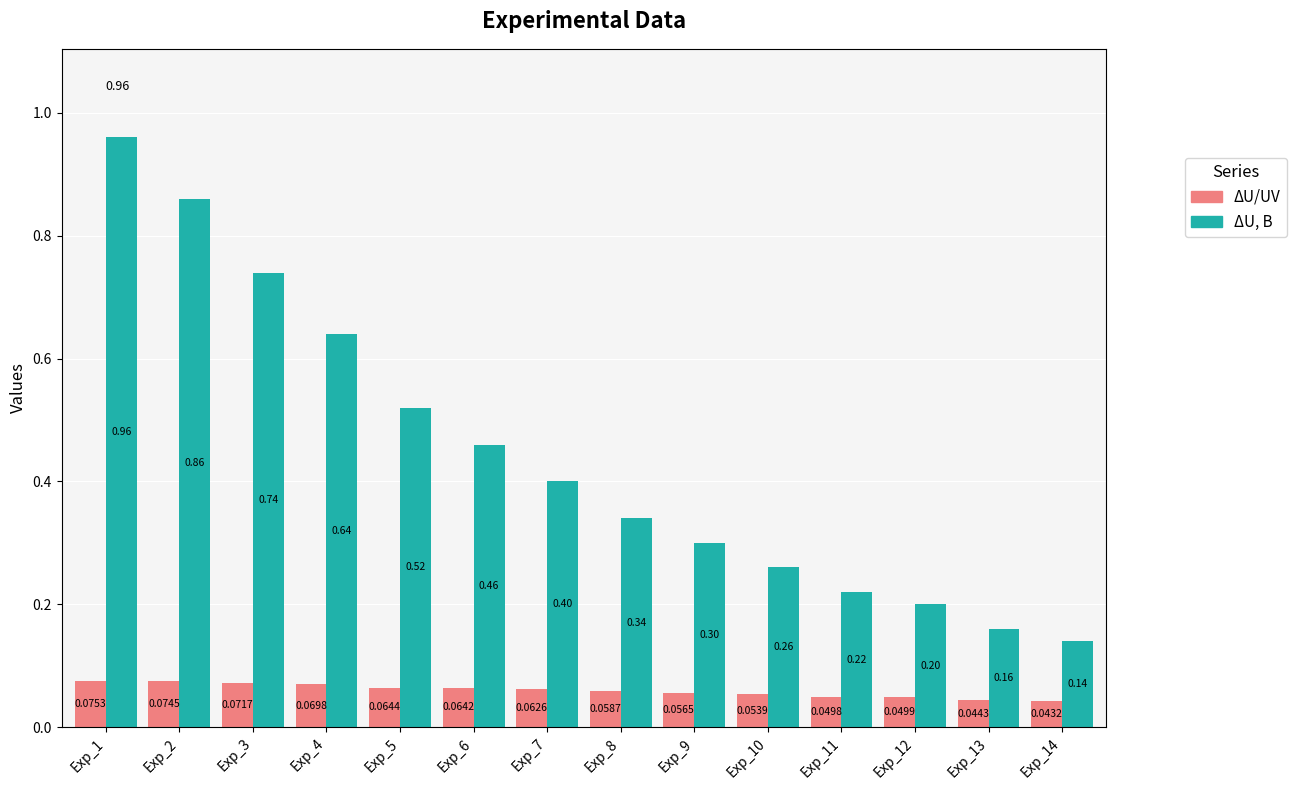

What is the sum of all ΔU/UV values?

0.8